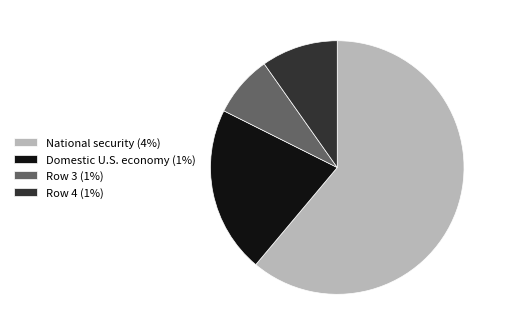

Combined, do Row 3 (1%) and Row 4 (1%) account for over 50%?

No